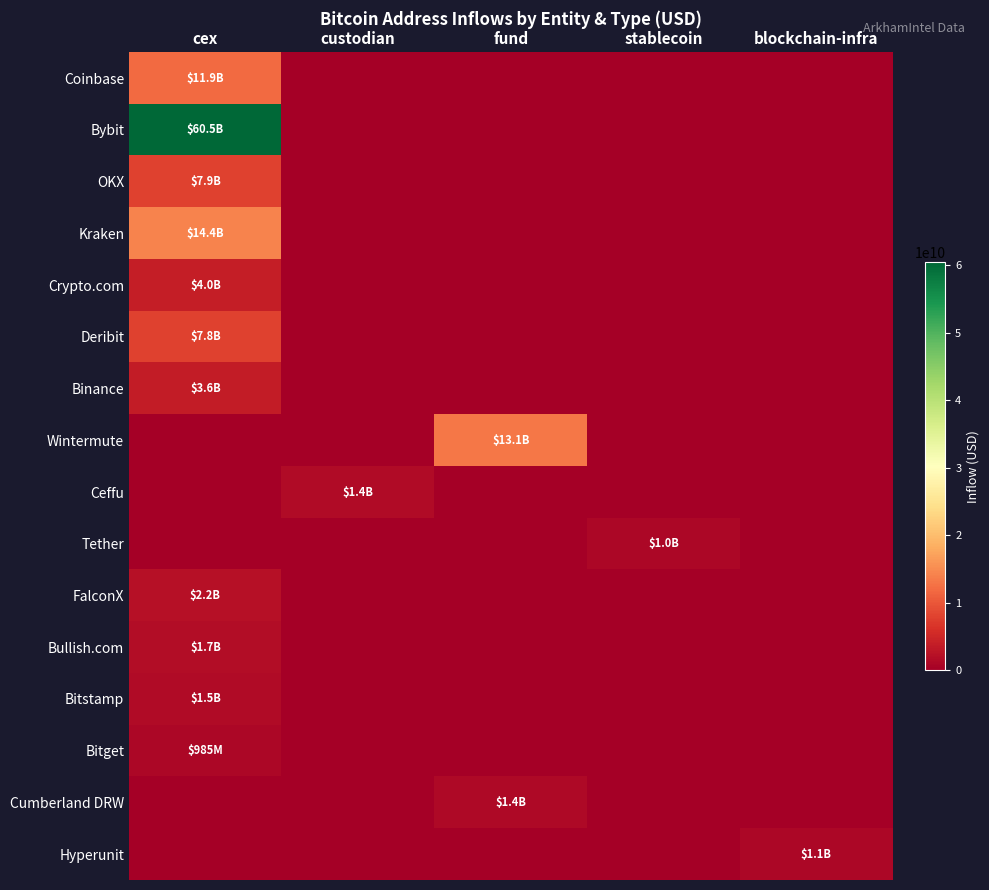

Reading left to right, extract all data points from this chart.

Coinbase: cex=11934939225.0	custodian=0.0	fund=0.0	stablecoin=0.0	blockchain-infra=0.0
Bybit: cex=60509734773.2	custodian=0.0	fund=0.0	stablecoin=0.0	blockchain-infra=0.0
OKX: cex=7874607375.5	custodian=0.0	fund=0.0	stablecoin=0.0	blockchain-infra=0.0
Kraken: cex=14367657810.0	custodian=0.0	fund=0.0	stablecoin=0.0	blockchain-infra=0.0
Crypto.com: cex=4010996498.5	custodian=0.0	fund=0.0	stablecoin=0.0	blockchain-infra=0.0
Deribit: cex=7809327735.0	custodian=0.0	fund=0.0	stablecoin=0.0	blockchain-infra=0.0
Binance: cex=3640634000.0	custodian=0.0	fund=0.0	stablecoin=0.0	blockchain-infra=0.0
Wintermute: cex=0.0	custodian=0.0	fund=13094753262.7	stablecoin=0.0	blockchain-infra=0.0
Ceffu: cex=0.0	custodian=1449827923.7	fund=0.0	stablecoin=0.0	blockchain-infra=0.0
Tether: cex=0.0	custodian=0.0	fund=0.0	stablecoin=1004186688.6	blockchain-infra=0.0
FalconX: cex=2239651461.8	custodian=0.0	fund=0.0	stablecoin=0.0	blockchain-infra=0.0
Bullish.com: cex=1676539429.8	custodian=0.0	fund=0.0	stablecoin=0.0	blockchain-infra=0.0
Bitstamp: cex=1485433771.5	custodian=0.0	fund=0.0	stablecoin=0.0	blockchain-infra=0.0
Bitget: cex=985058108.1	custodian=0.0	fund=0.0	stablecoin=0.0	blockchain-infra=0.0
Cumberland DRW: cex=0.0	custodian=0.0	fund=1383364871.2	stablecoin=0.0	blockchain-infra=0.0
Hyperunit: cex=0.0	custodian=0.0	fund=0.0	stablecoin=0.0	blockchain-infra=1110774538.0